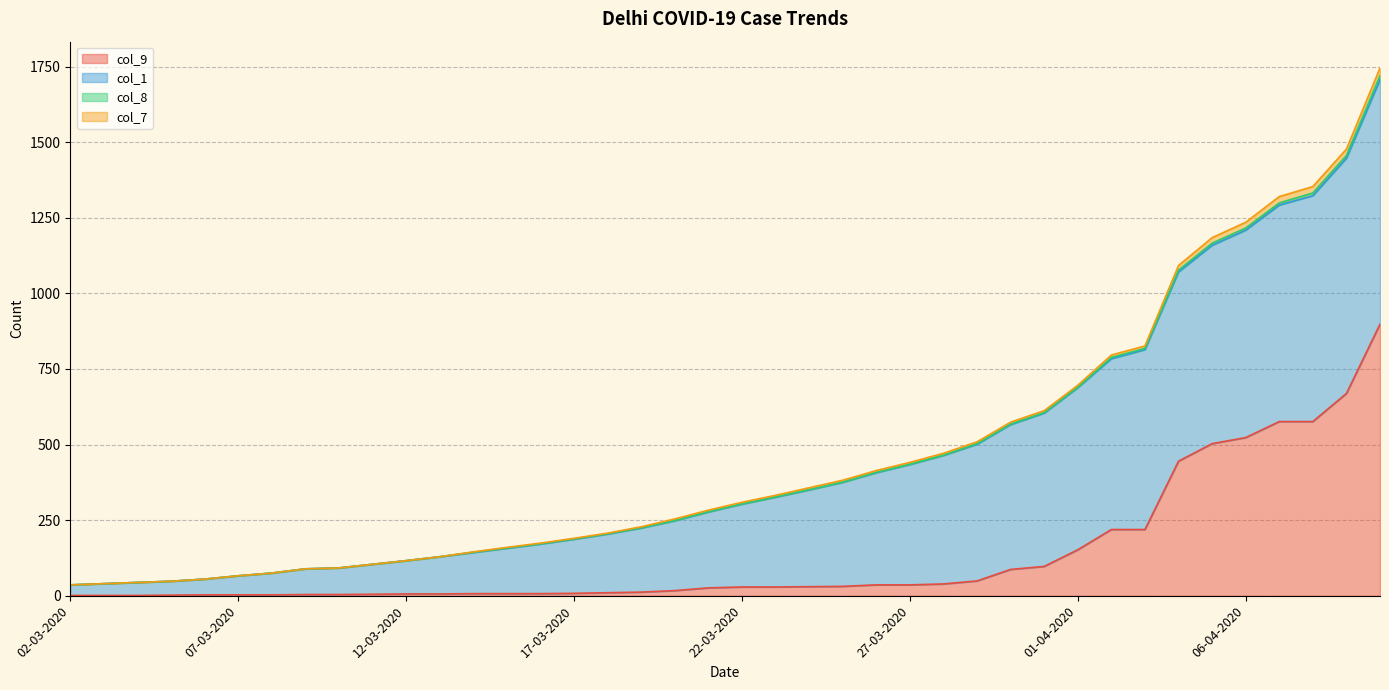

What is the value of the col_7 point at the 30th from the left?

612